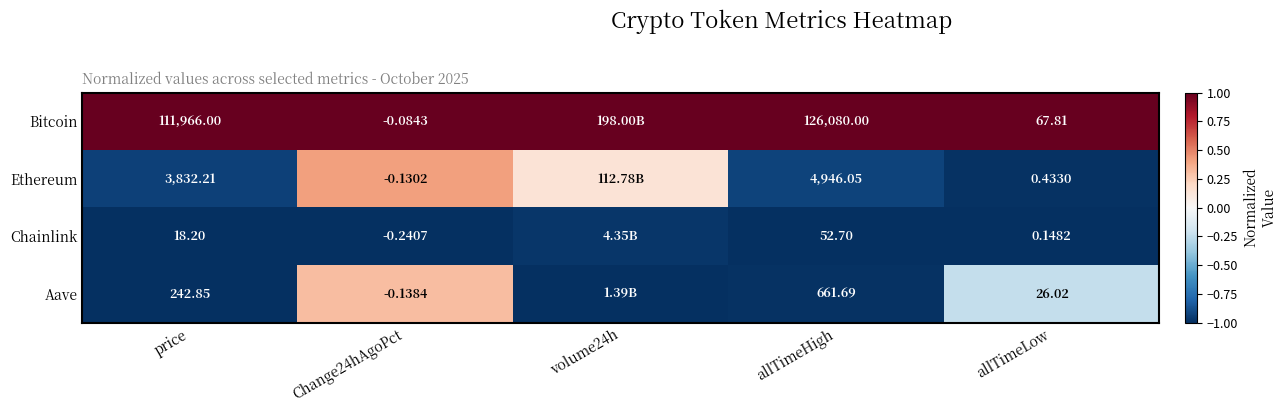

Between Change24hAgoPct and allTimeHigh, which series saw the biggest shift?

Bitcoin